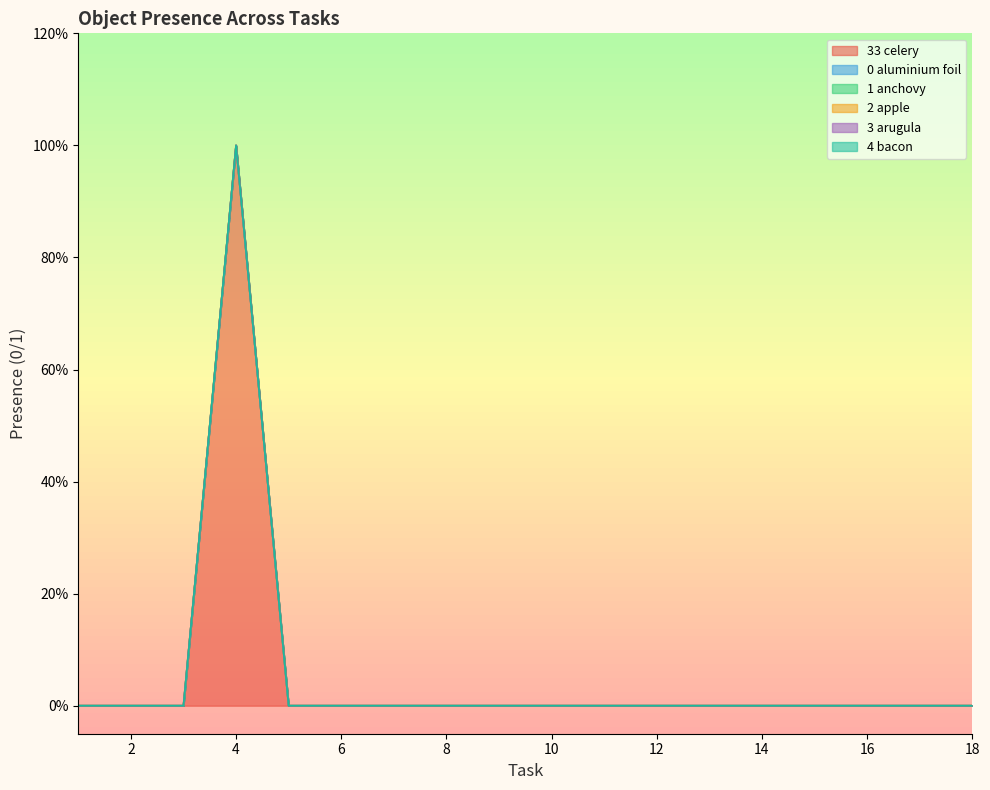

True or false: Object_3_arugula and Object_33_celery cross at least once.

False